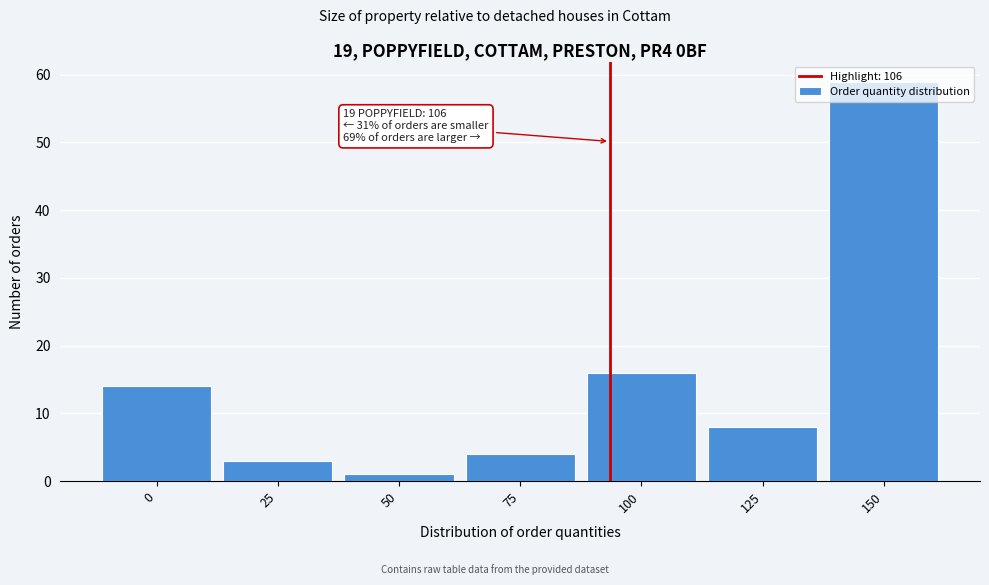

The value at 100 is 11. True or false?

False